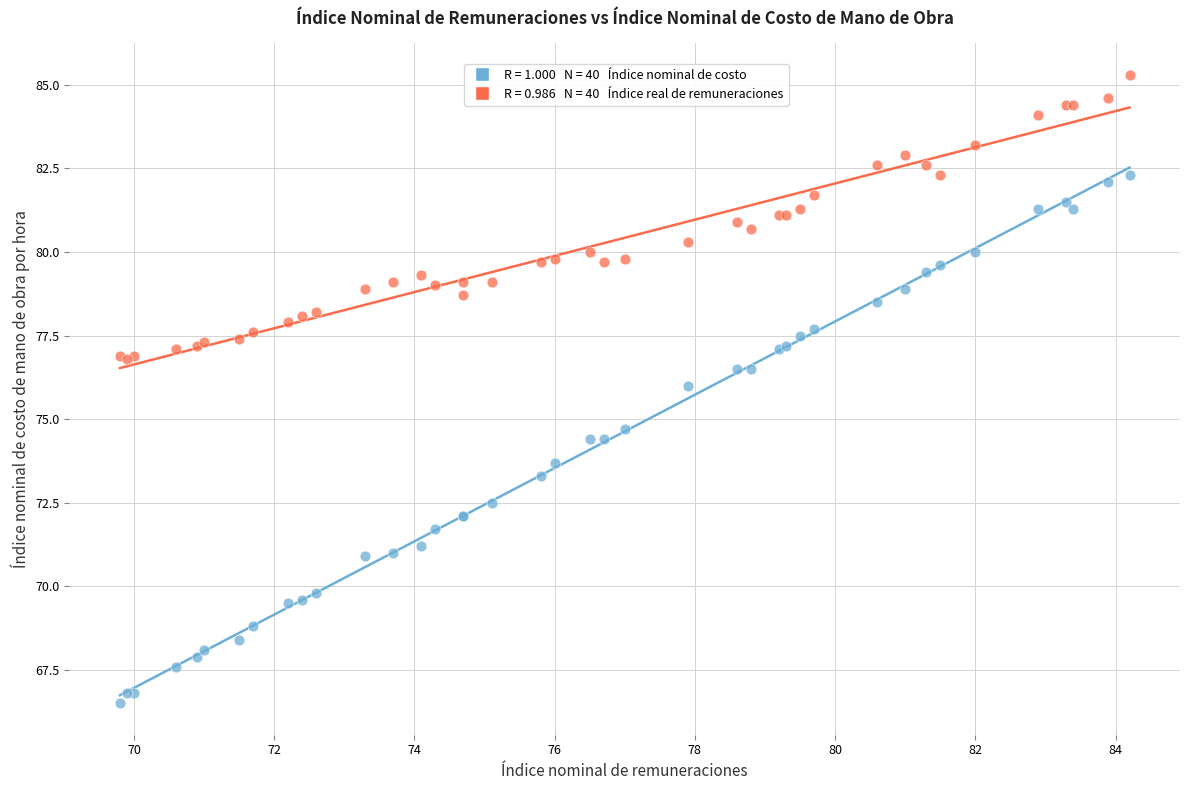

Across all series, what Y value is closest to 75?

74.7